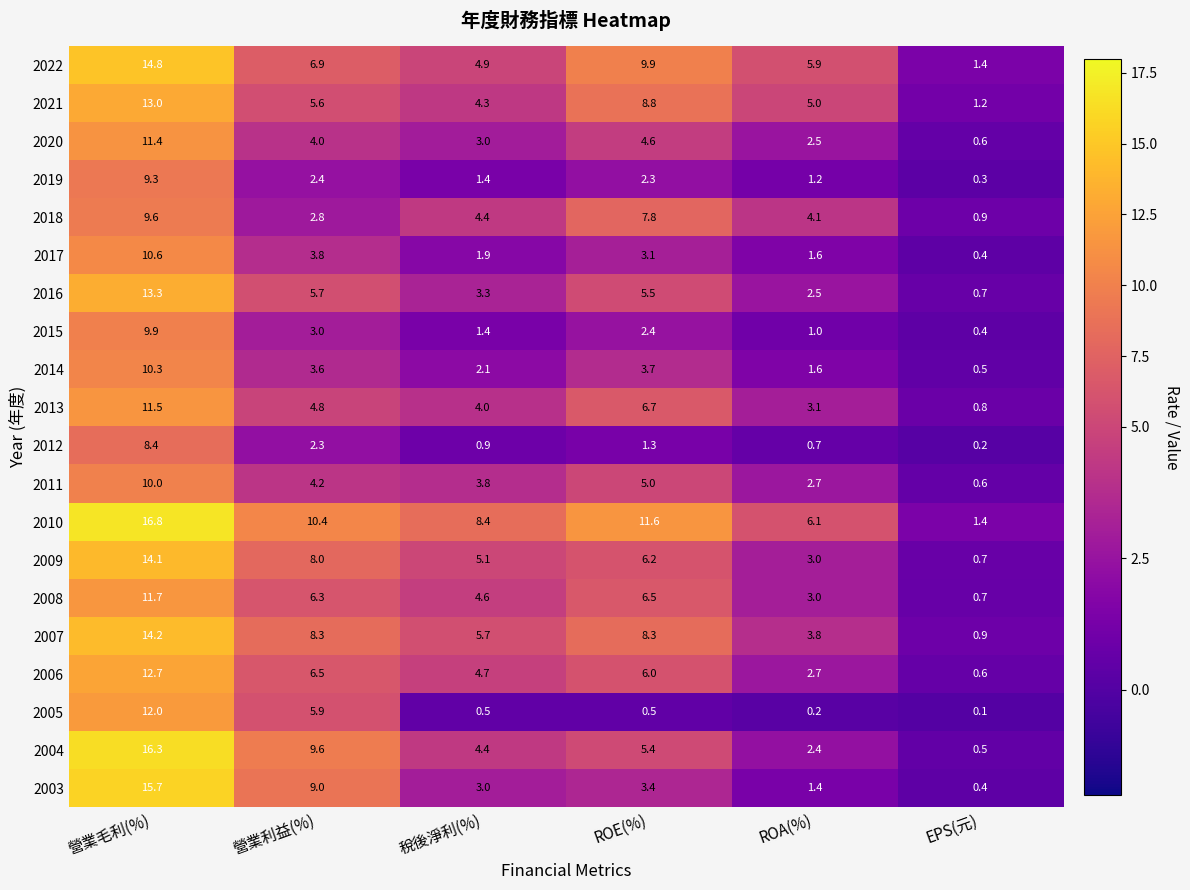

What is the difference between the maximum and minimum values in the 2003 series?

15.3